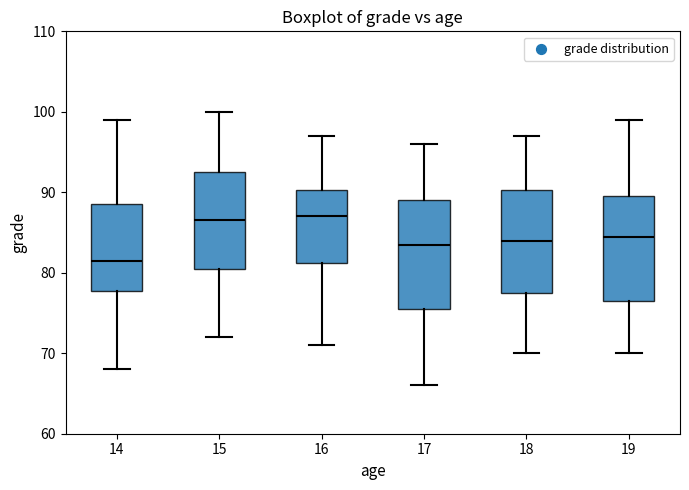

Which box has the lowest median line?

14